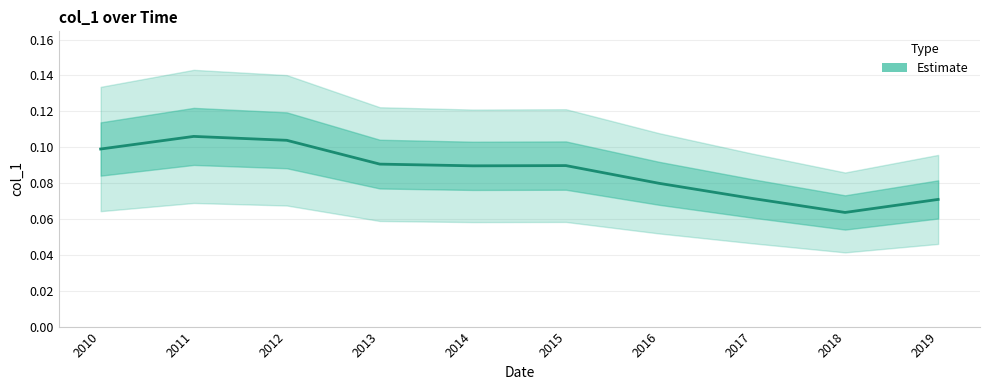

What value does the data have at 2016?

0.1